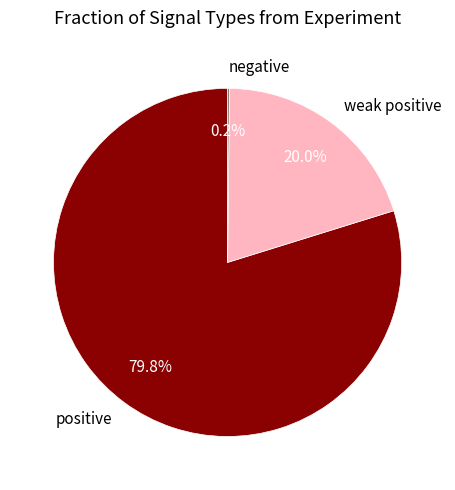

Which slice represents more than half of the pie?

positive